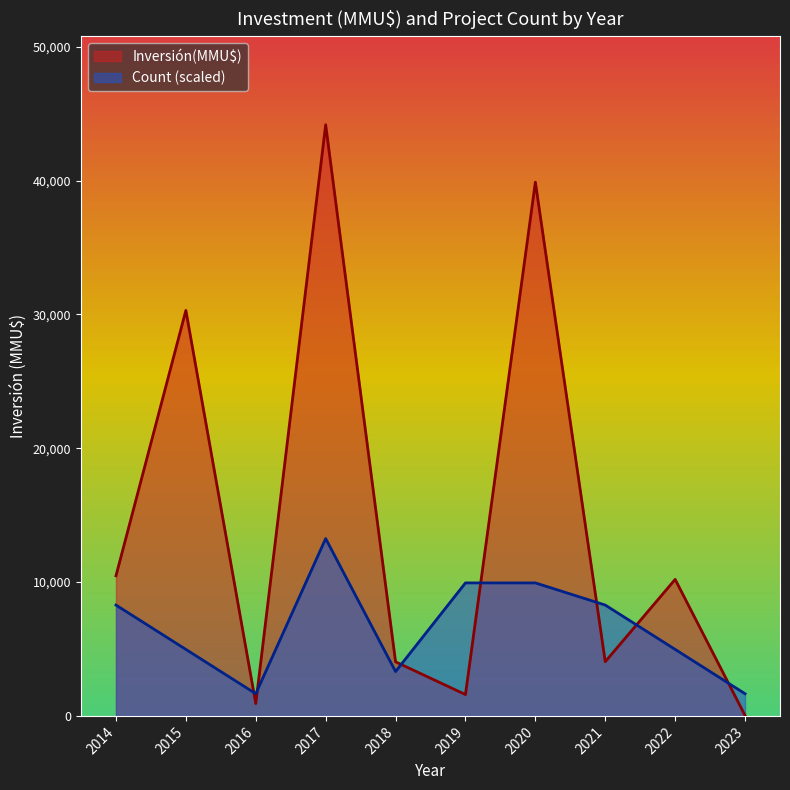

True or false: Count has more than 2 interior local peaks.

False